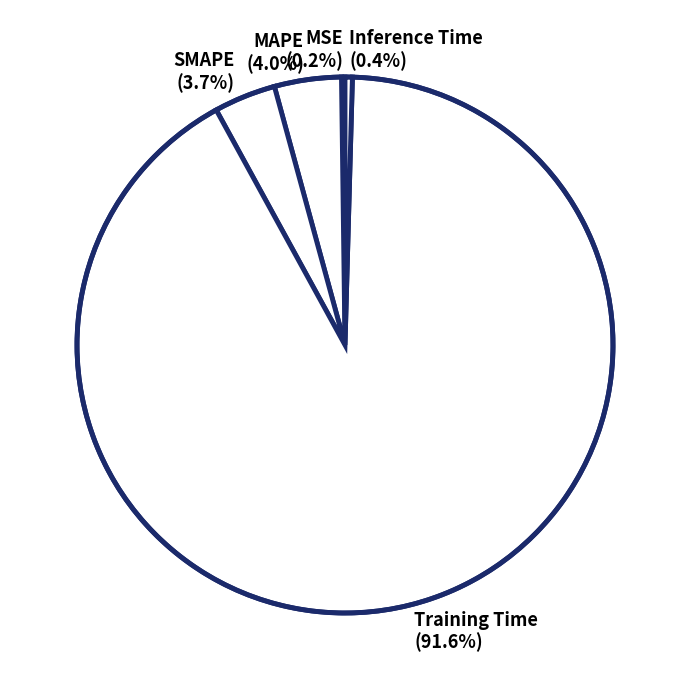

To the nearest percent, what is the difference between the largest and smallest slice percentages?

91%